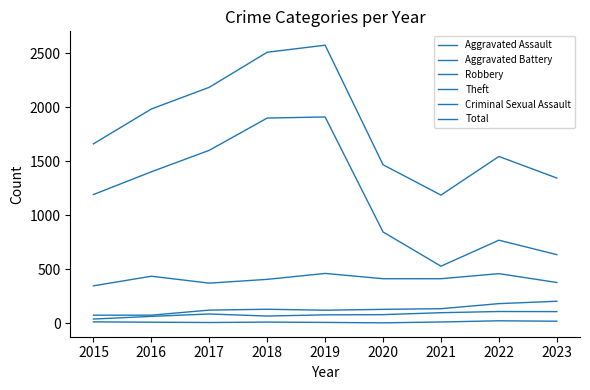

Which series has the largest total across all categories?

Total